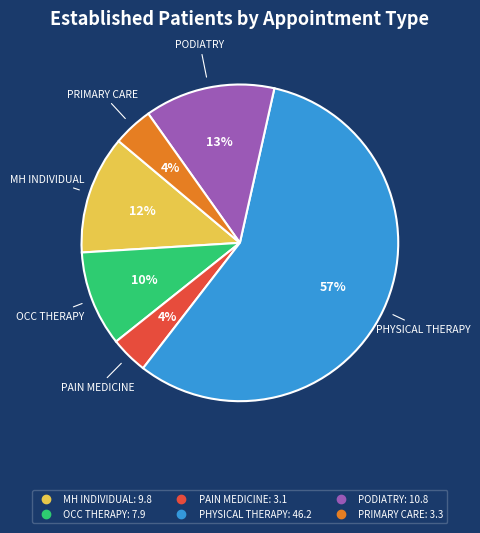

To the nearest percent, what is the average slice percentage?

17%